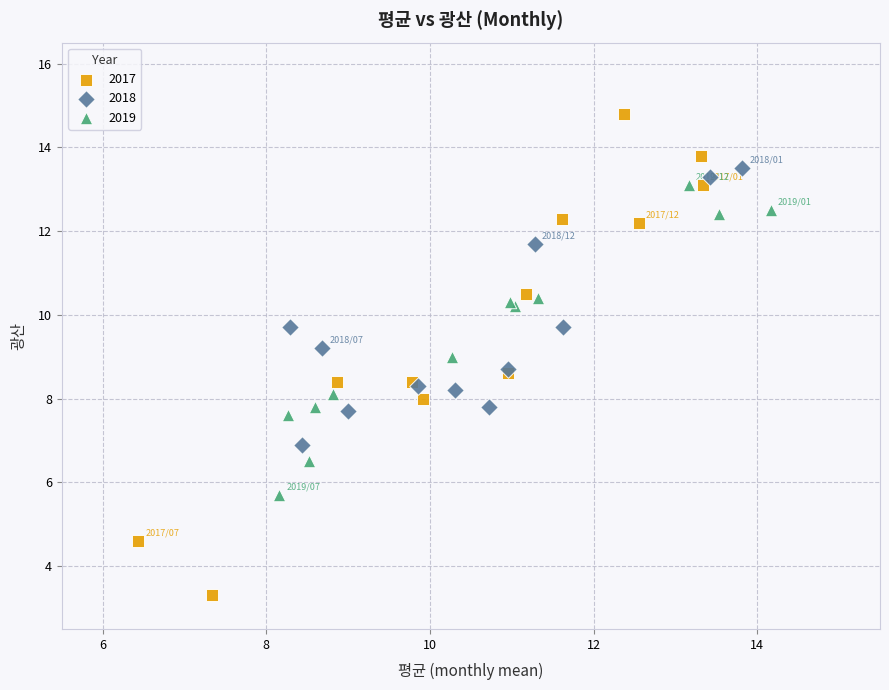

Which series contains the highest Y value?

2017